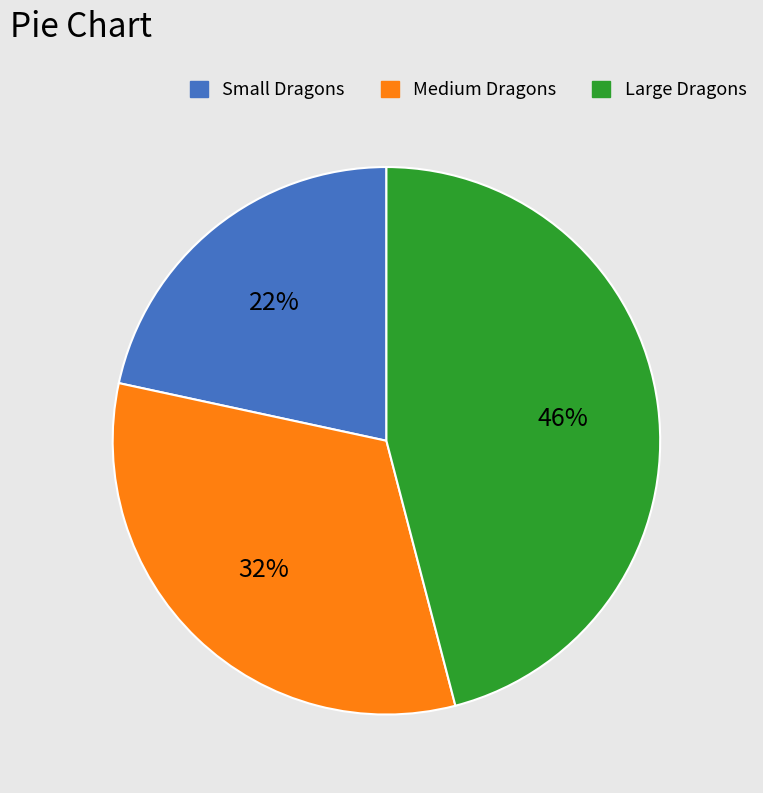

To the nearest percent, what is the average slice percentage?

33%